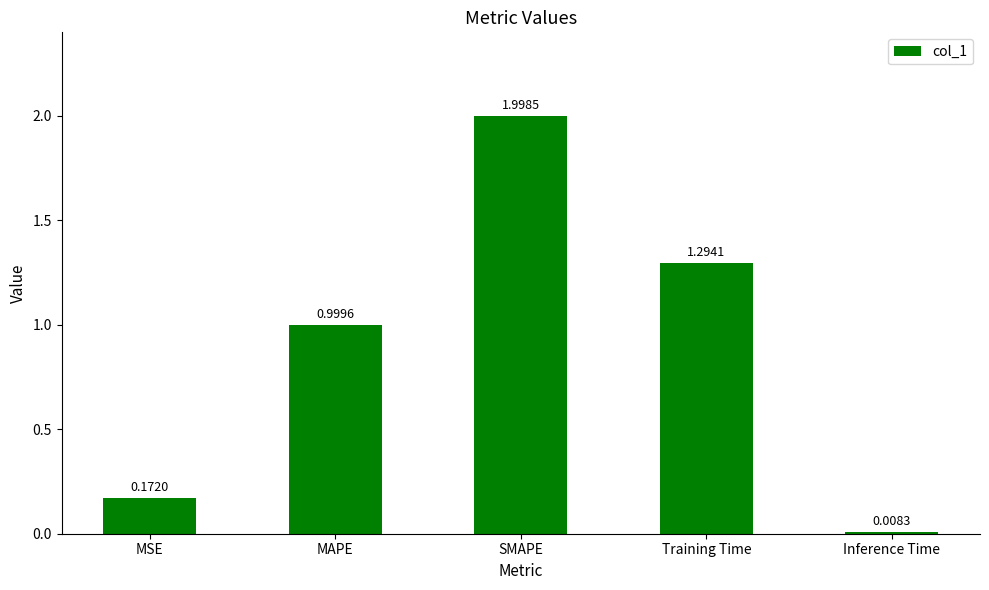

The value at MAPE is 1.5. True or false?

False